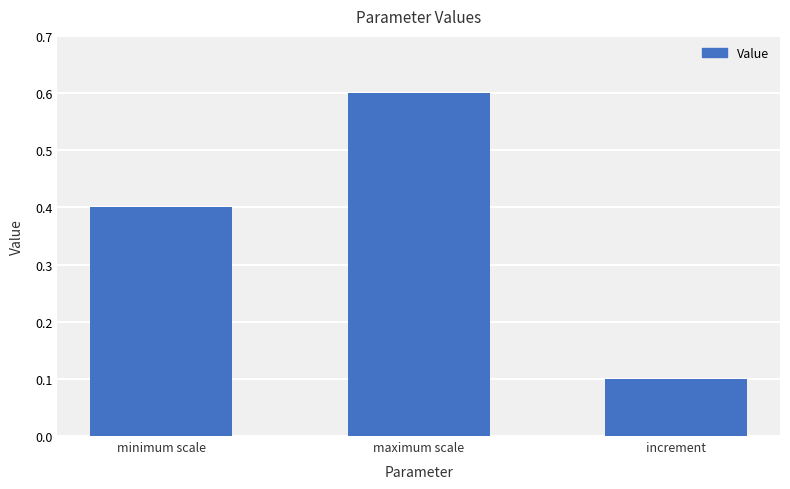

What is the average value?

0.4